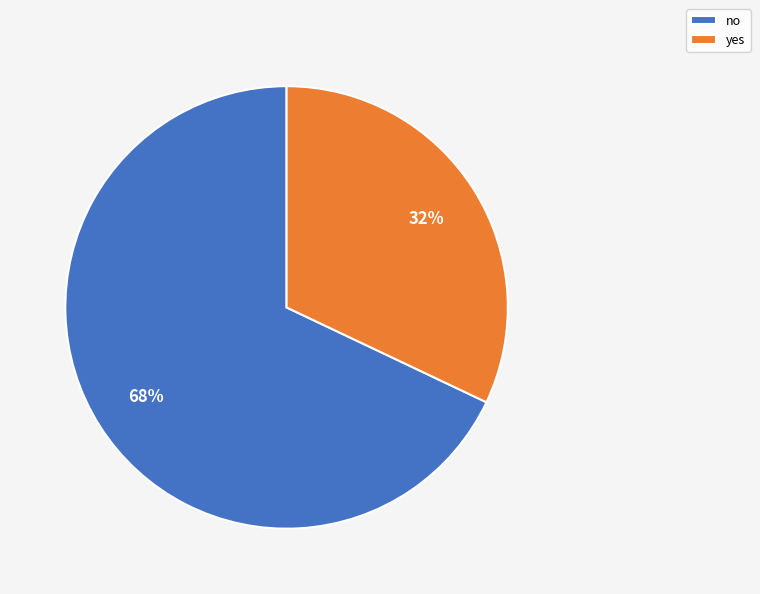

To the nearest percent, what percentage of the pie is no?

68%